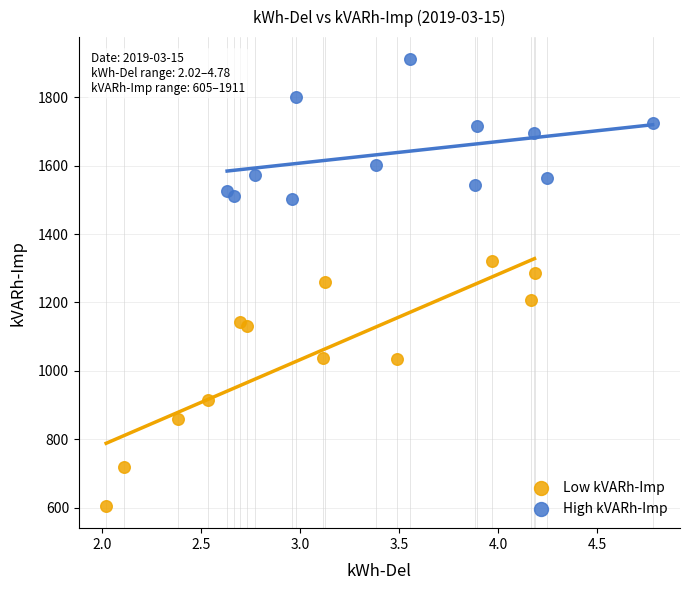

Which series contains the highest Y value?

High kVARh-Imp